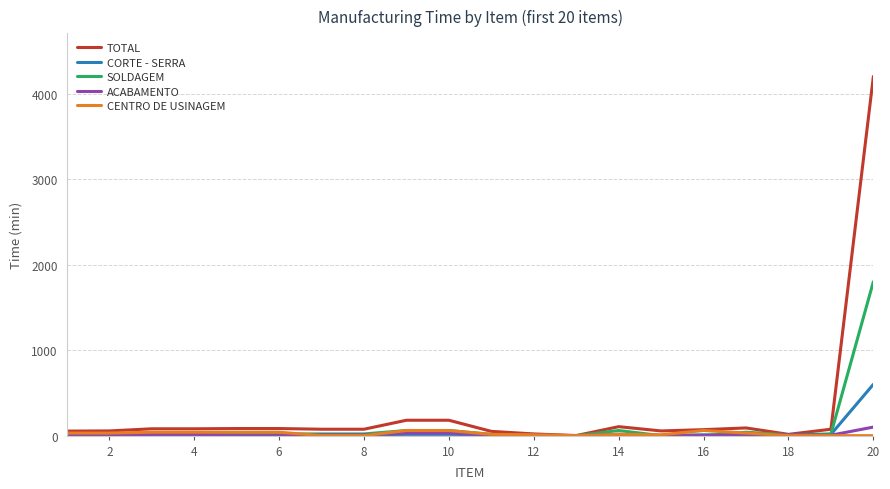

Which series has the widest spread of values?

TOTAL